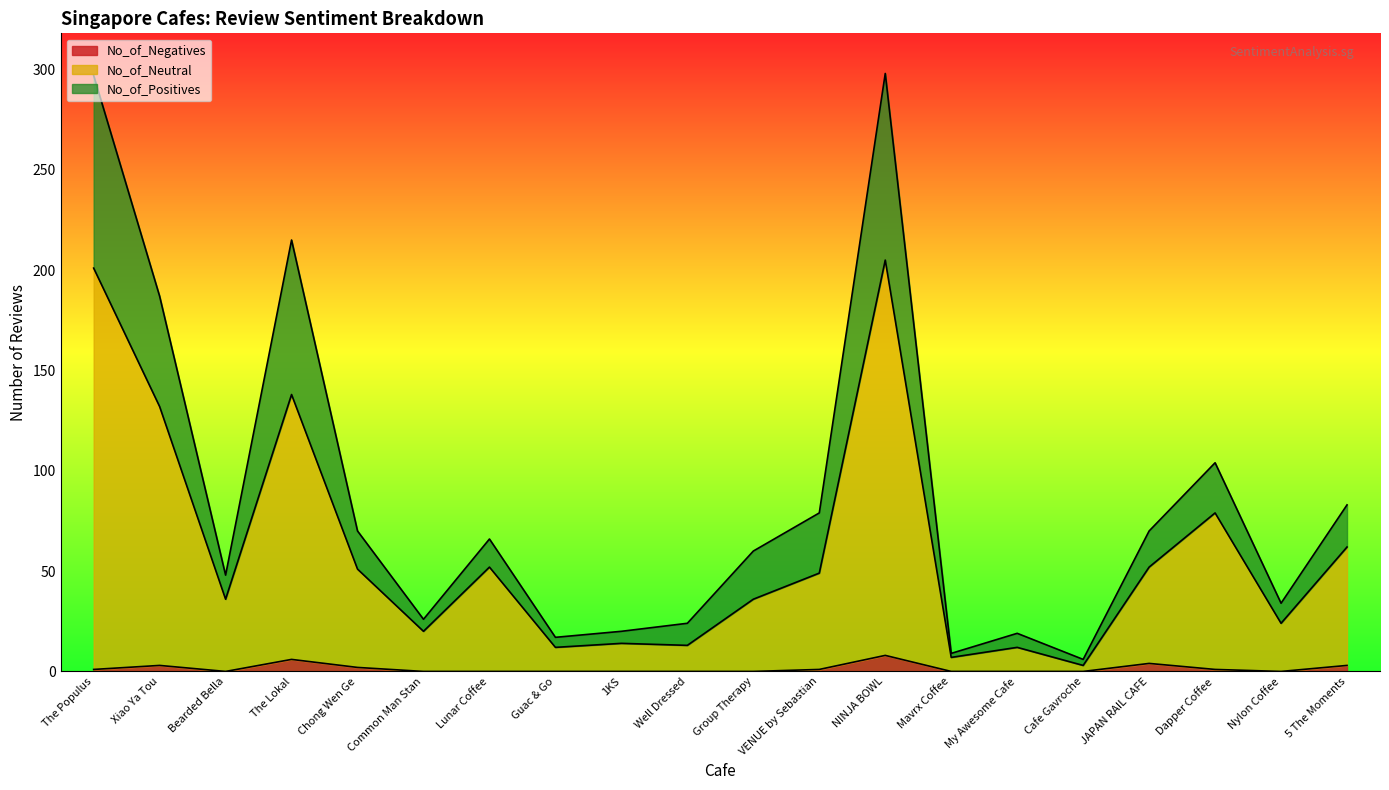

What is the label of the 15th point from the right?

Common Man Stan